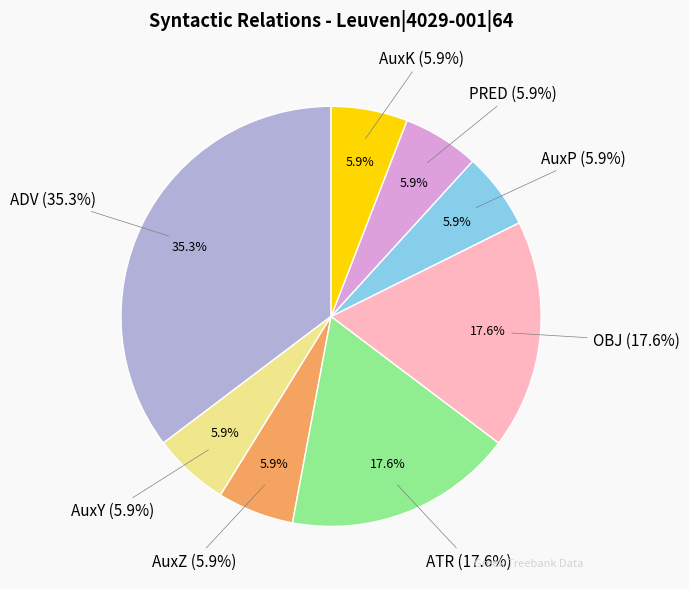

How many segments does this pie chart have?

8